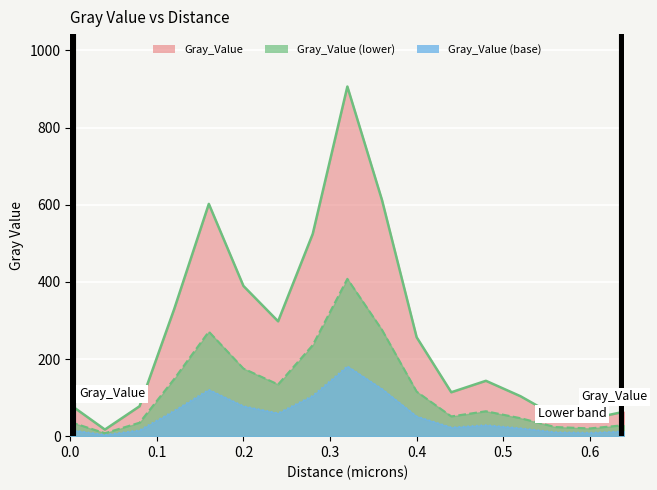

True or false: the data shows 21.8 at 0.6.

False